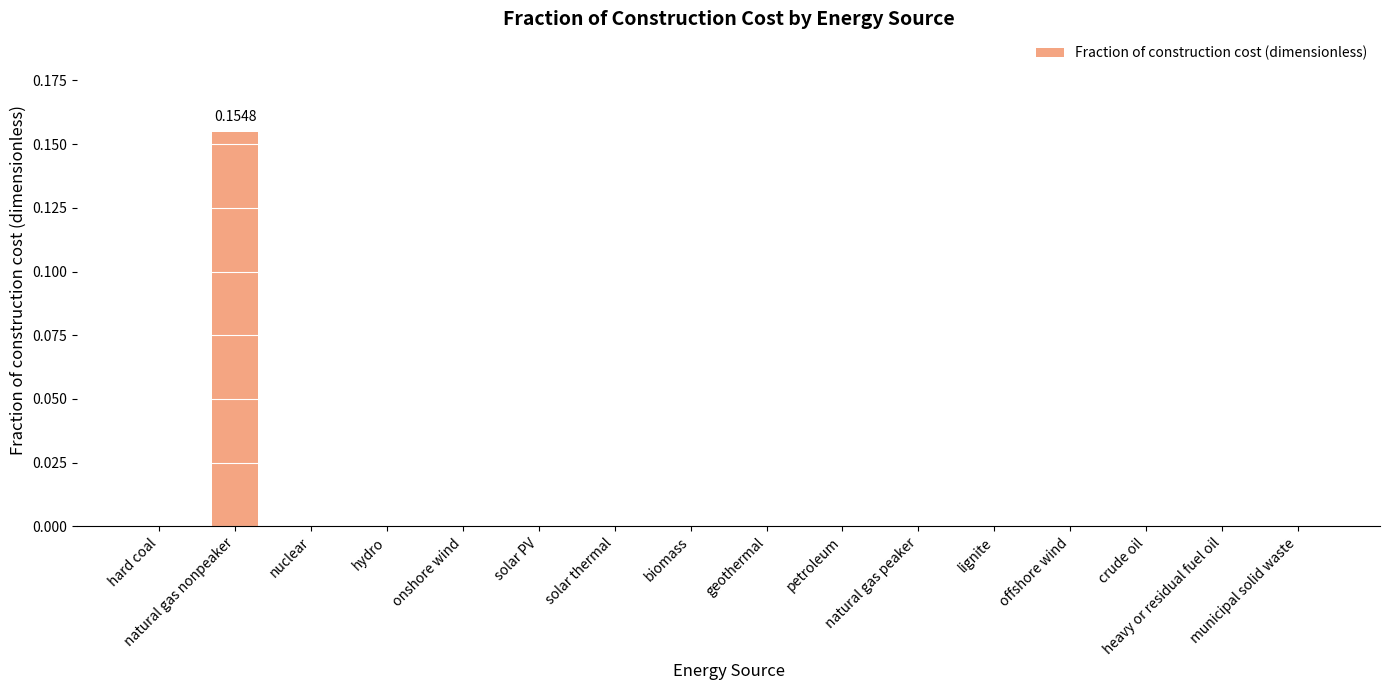

Are the bars grouped side by side (vs. stacked)?

No